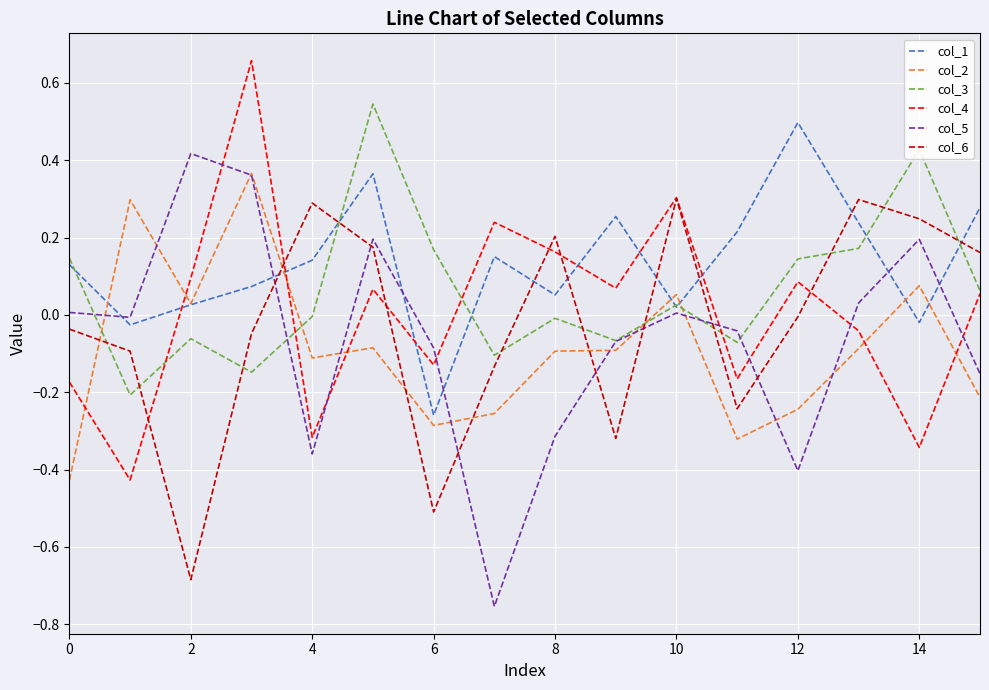

True or false: col_5 and col_6 intersect in this chart.

True